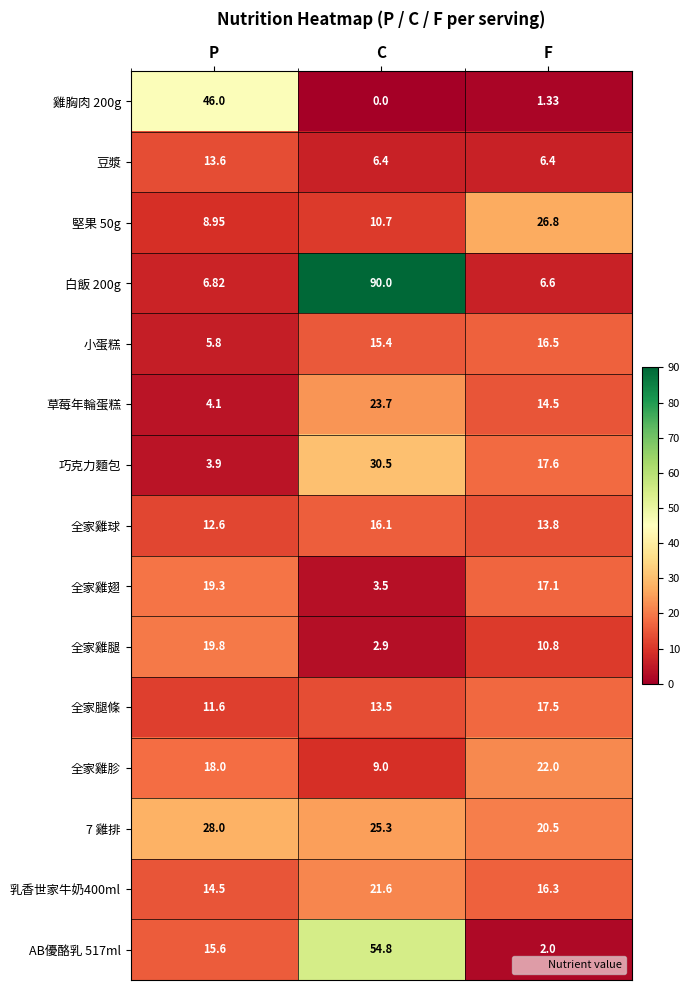

Is the value of 小蛋糕 at C greater than the value of 全家雞胗 at P?

No